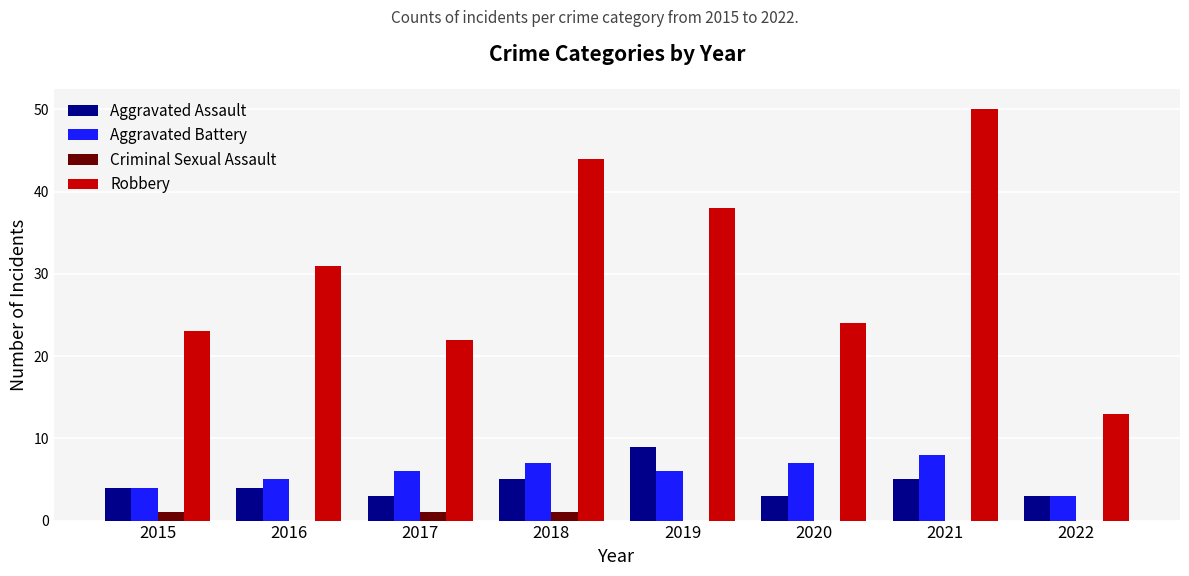

What is the maximum value shown in the chart?

50